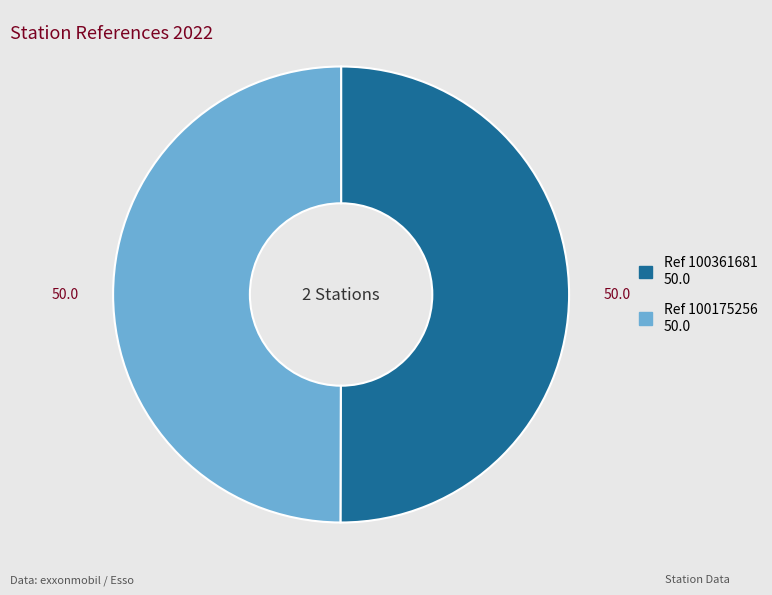

How many slices are in this pie chart?

2